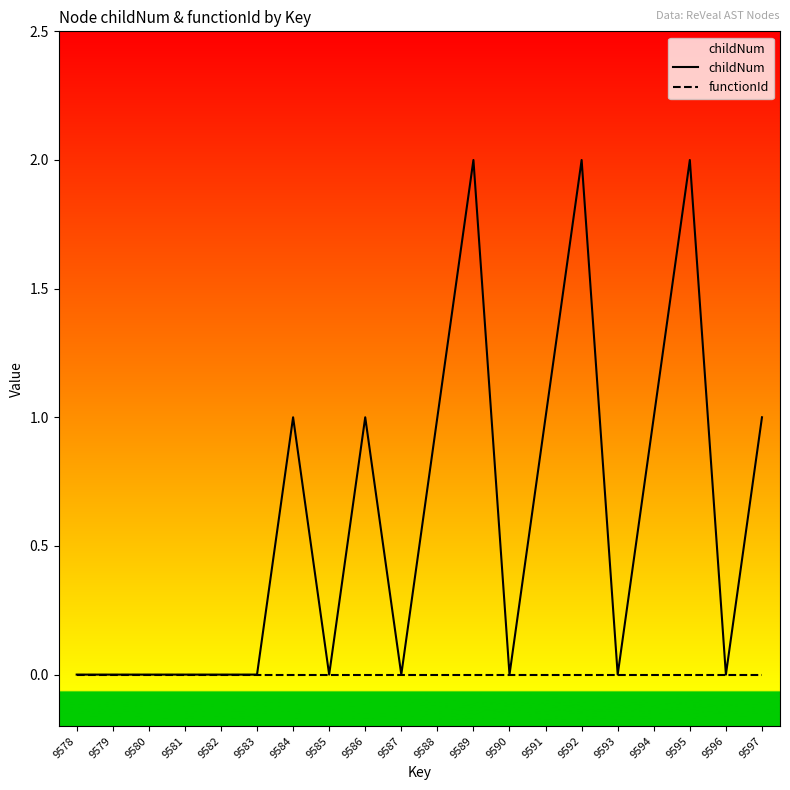

Is it true that childNum equals 1 at 9586?

False